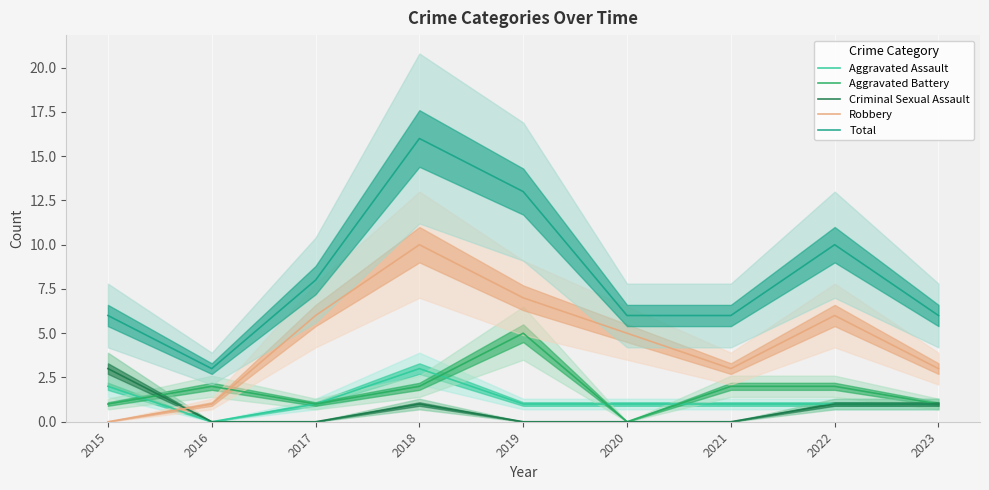

At how many categories does at least one series exceed 11?

2